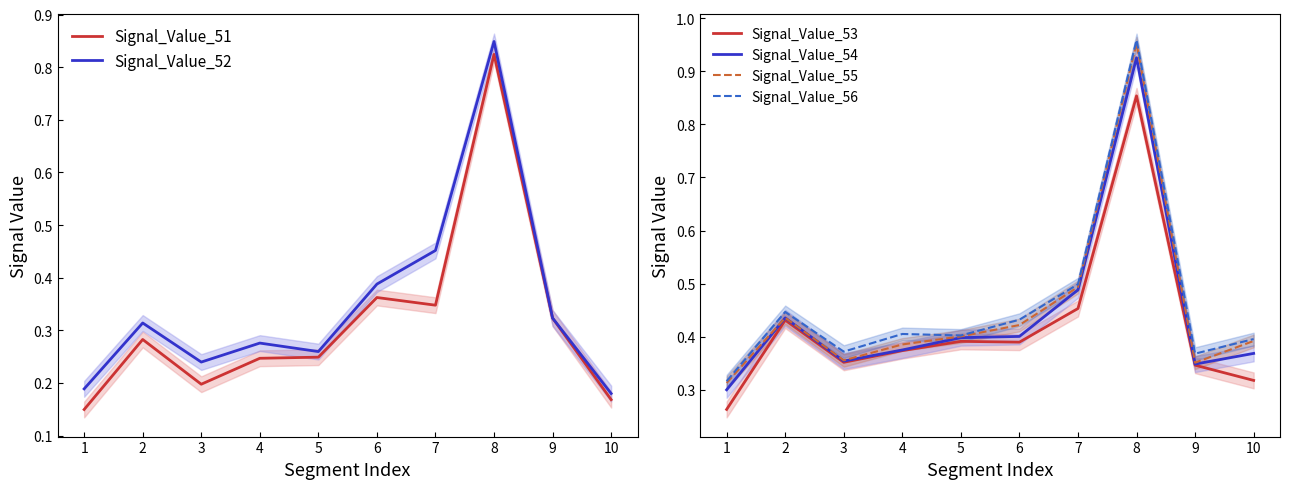

What is the greatest value displayed?

1.0